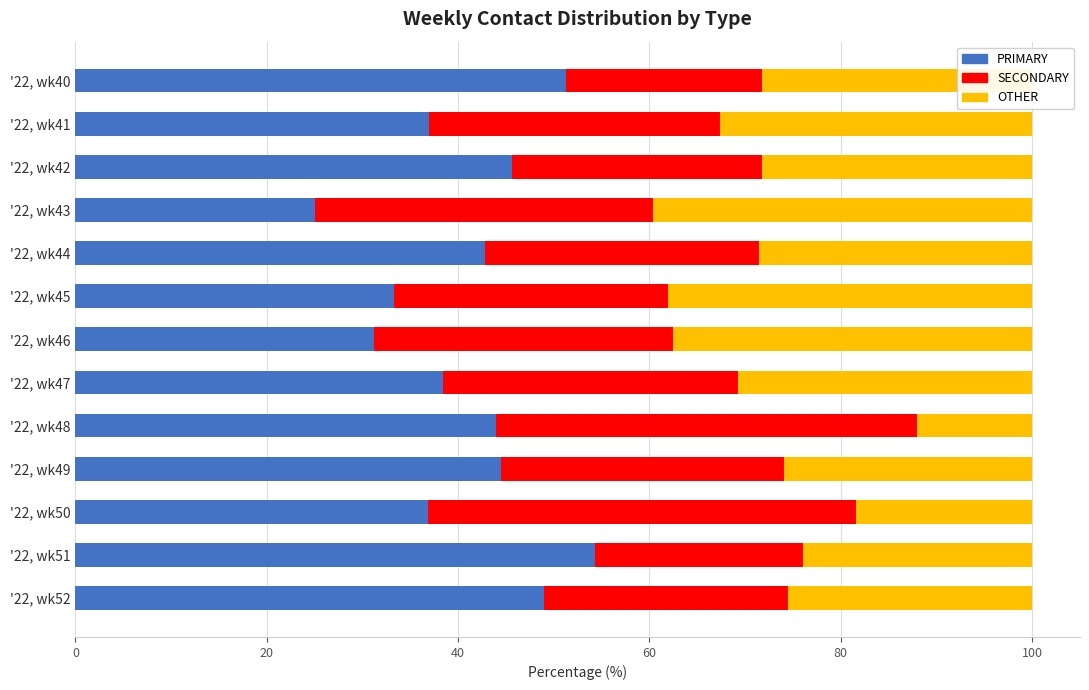

What is the average value of the PRIMARY series?

41.0